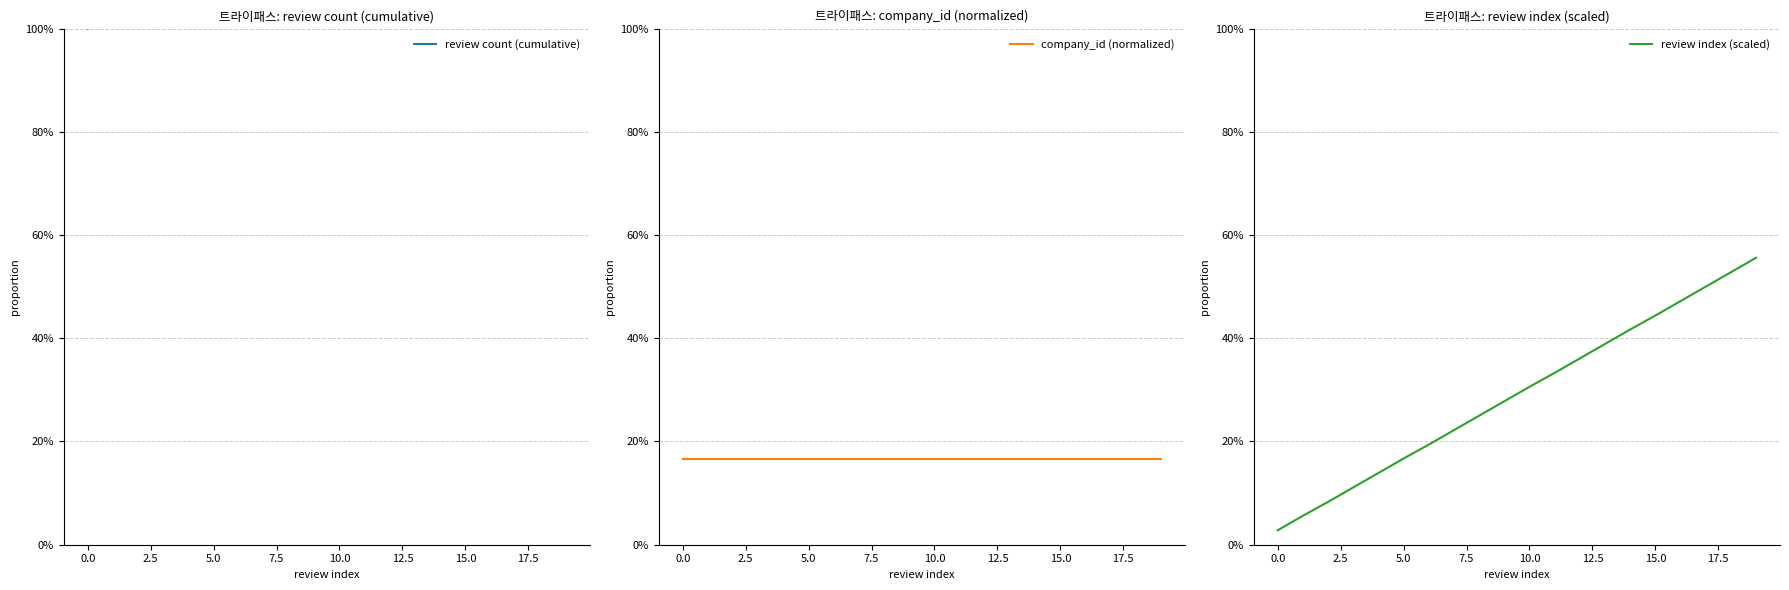

Between 12.5 and 13, which series saw the biggest shift?

review count (cumulative)